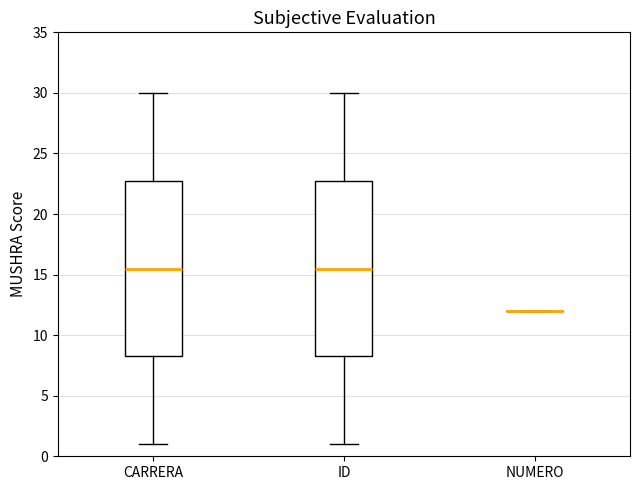

Reading left to right, read every box against the y-axis: the position of its median line, the range the box covers, and the ends of its whiskers. The values are not printed on the chart, so give them approximately, as read against the axis.

CARRERA: median 15.5, box 8.5 to 23.0, whiskers 1.0 to 30.0
ID: median 15.5, box 8.5 to 23.0, whiskers 1.0 to 30.0
NUMERO: box collapsed to a line at 12.0, whiskers 12.0 to 12.0